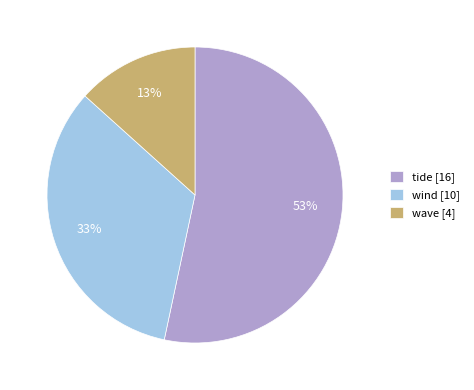

Count the number of slices in the pie.

3